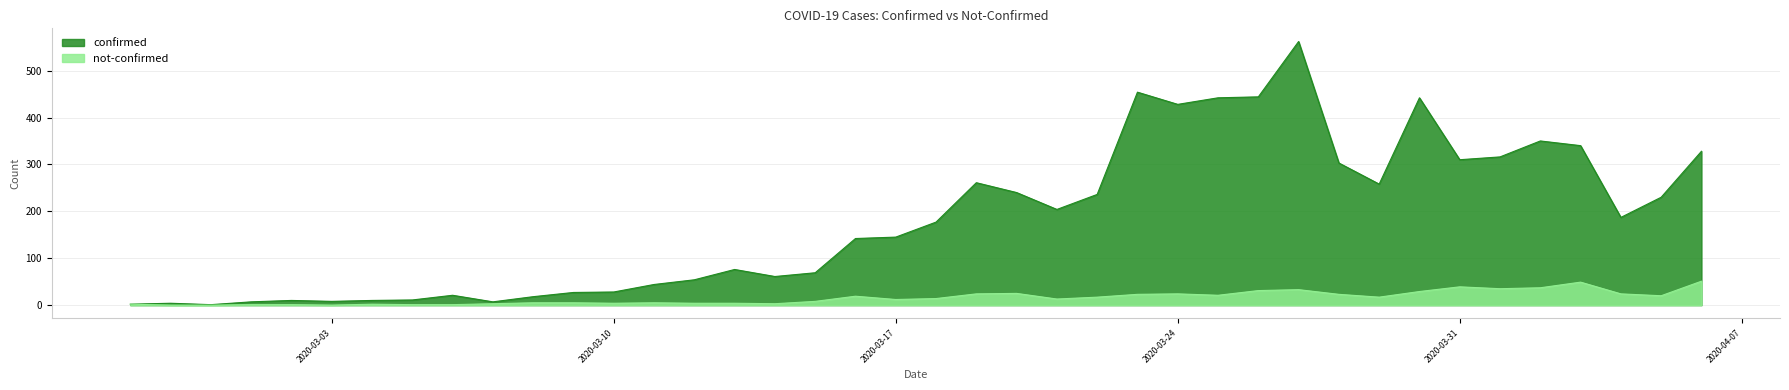

How many interior local peaks does the confirmed series have?

9